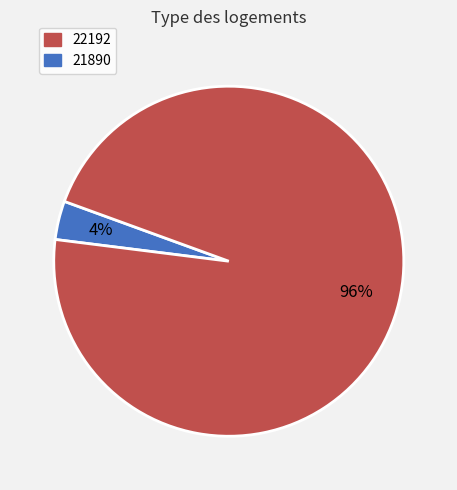

Does any single category account for the majority?

Yes